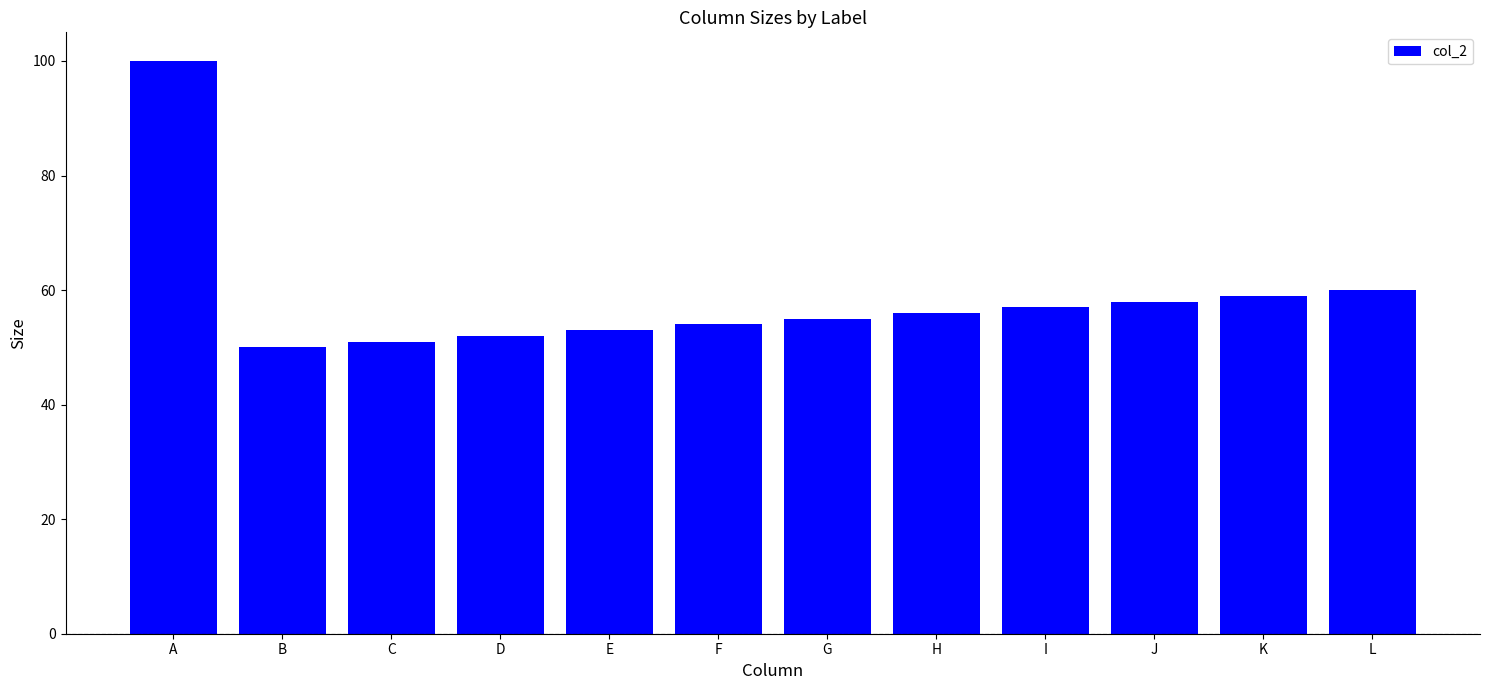

Are the bars horizontal?

No